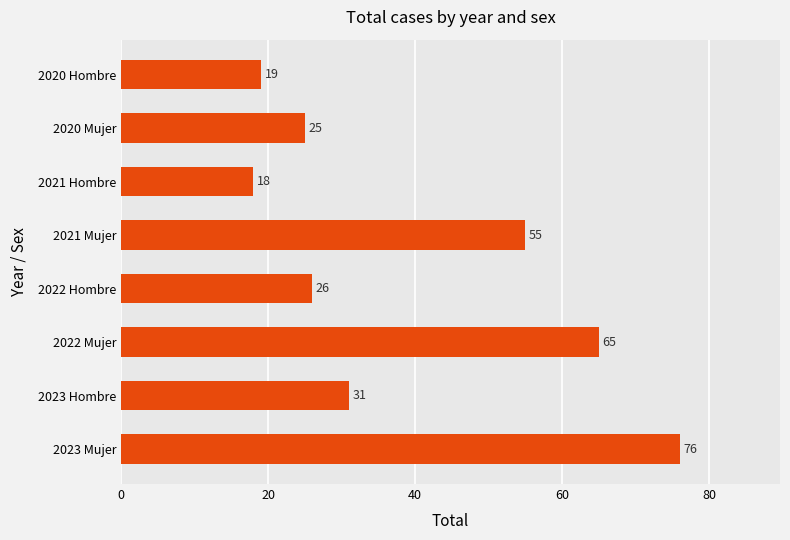

What is the minimum value shown in the chart?

18